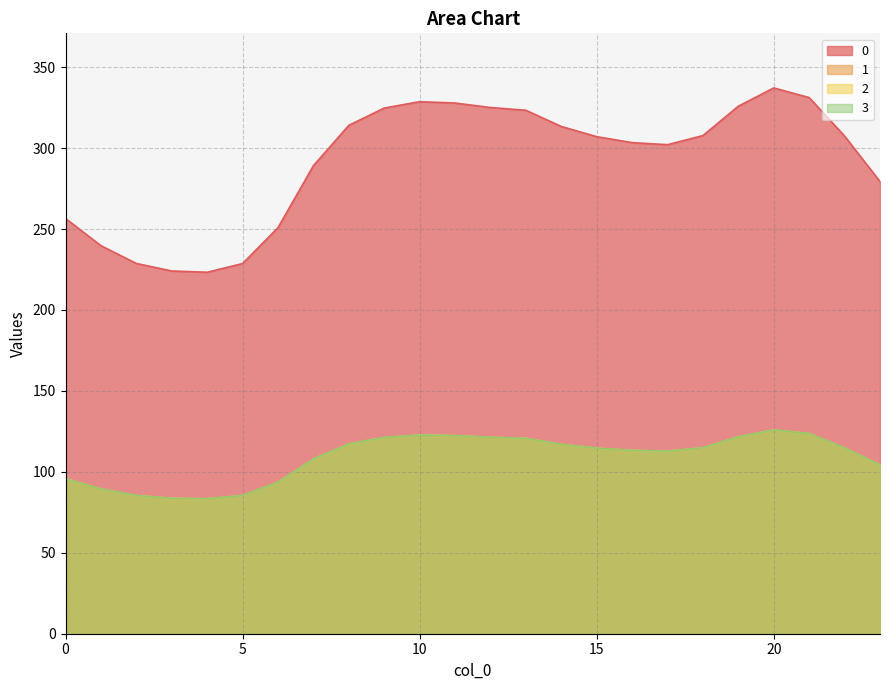

List the series in order of their peak value, highest first.

0, 1, 2, 3